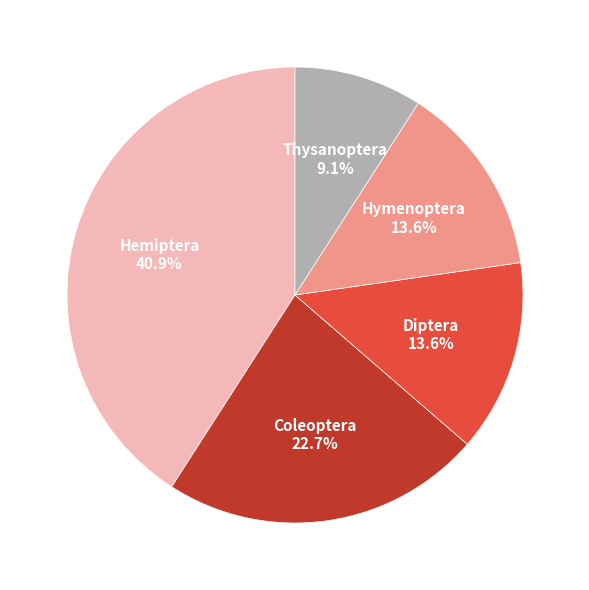

What is the smallest slice in the pie chart?

Thysanoptera